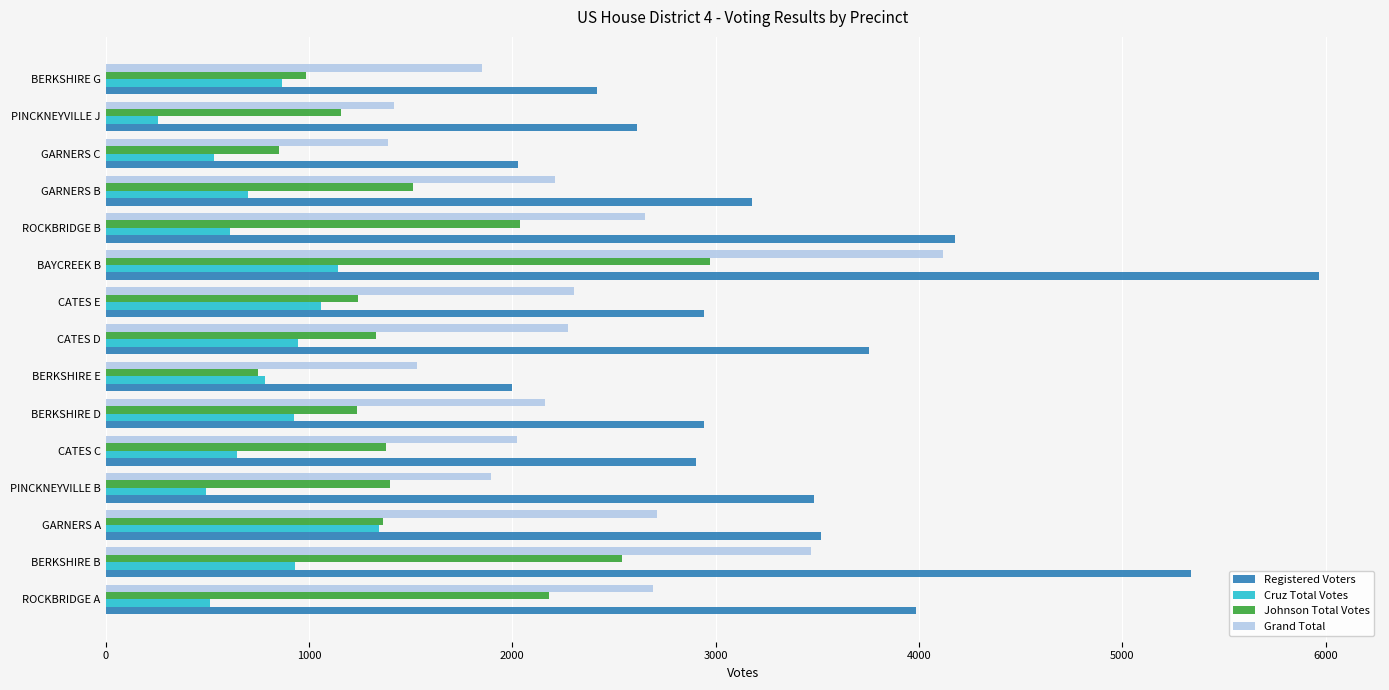

At PINCKNEYVILLE J, list the series in order from smallest to largest.

Cruz Total Votes, Johnson Total Votes, Grand Total, Registered Voters